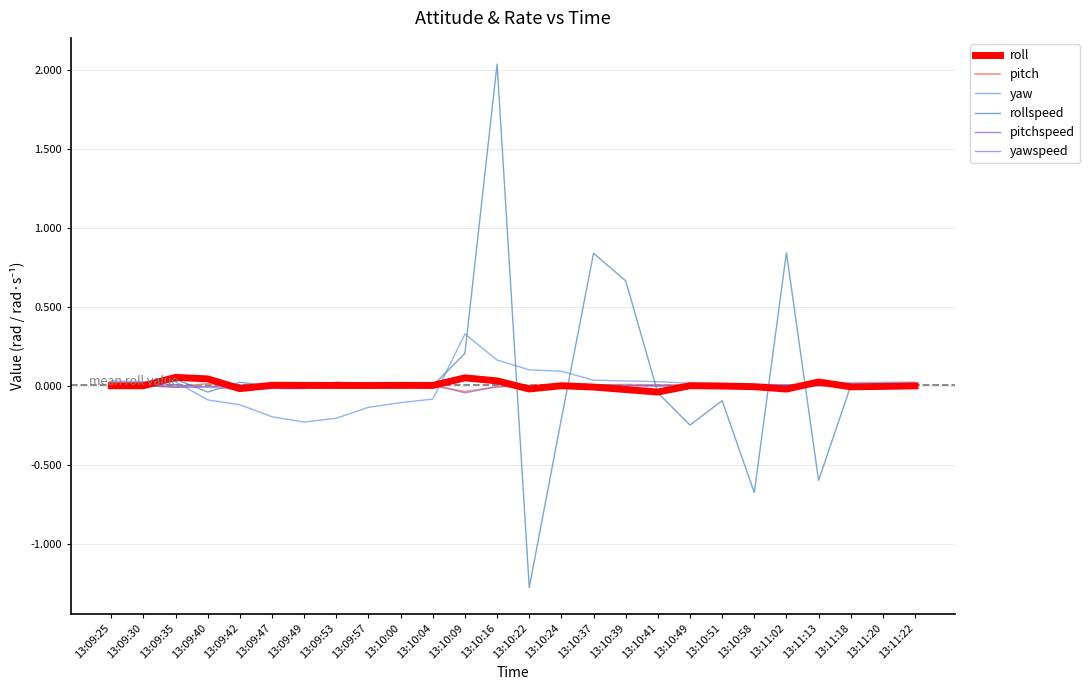

True or false: roll has more than 2 interior local peaks.

True